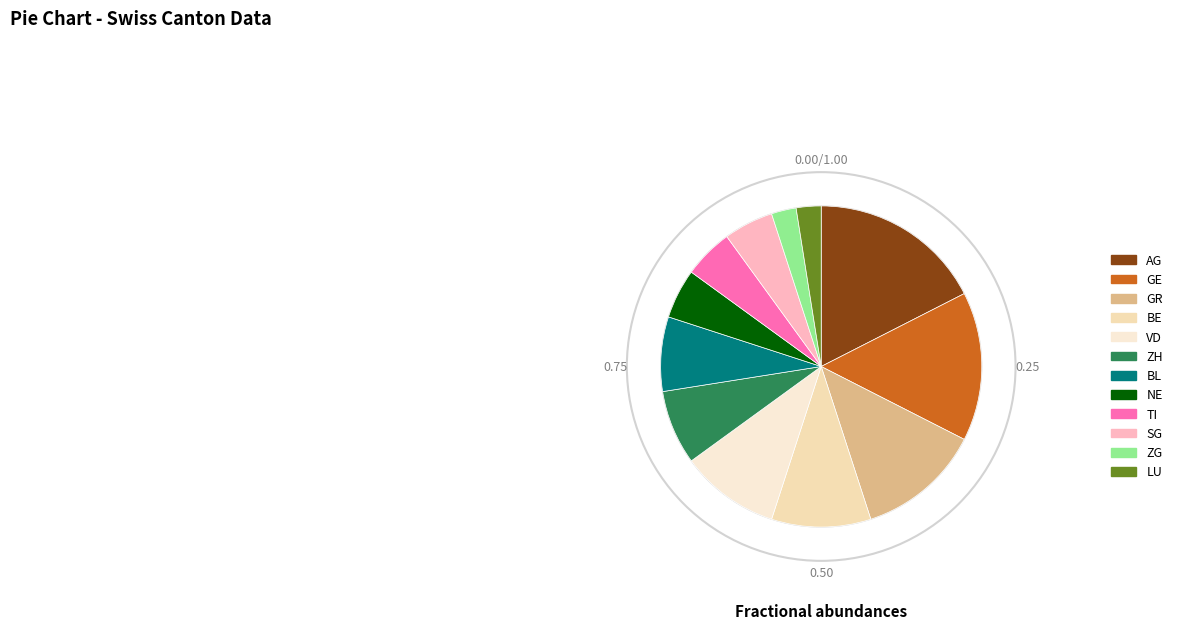

True or false: BL accounts for 8% of the total.

True